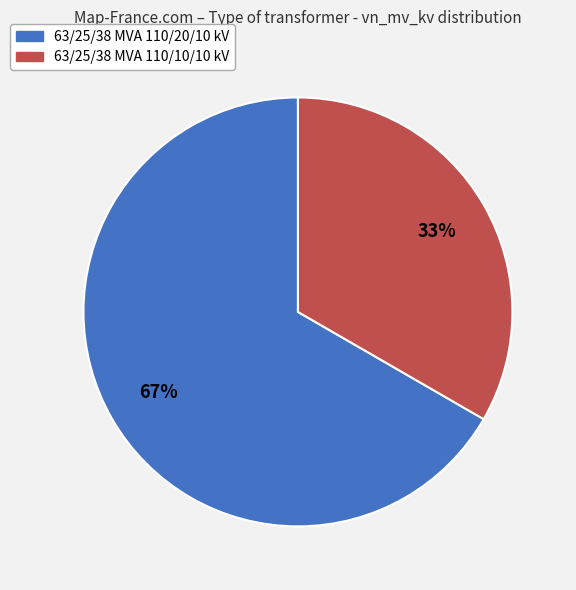

To the nearest percent, what percentage of the pie is 63/25/38 MVA 110/10/10 kV?

33%